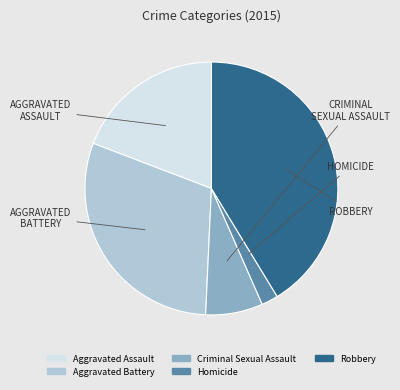

Combined, do Criminal Sexual Assault and Homicide account for over 50%?

No